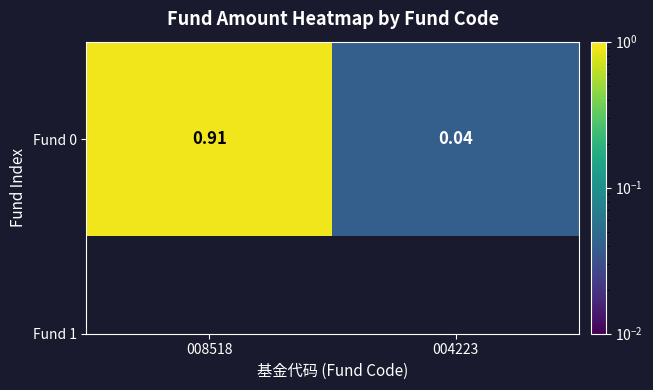

The value at 004223 is 0.0. True or false?

True